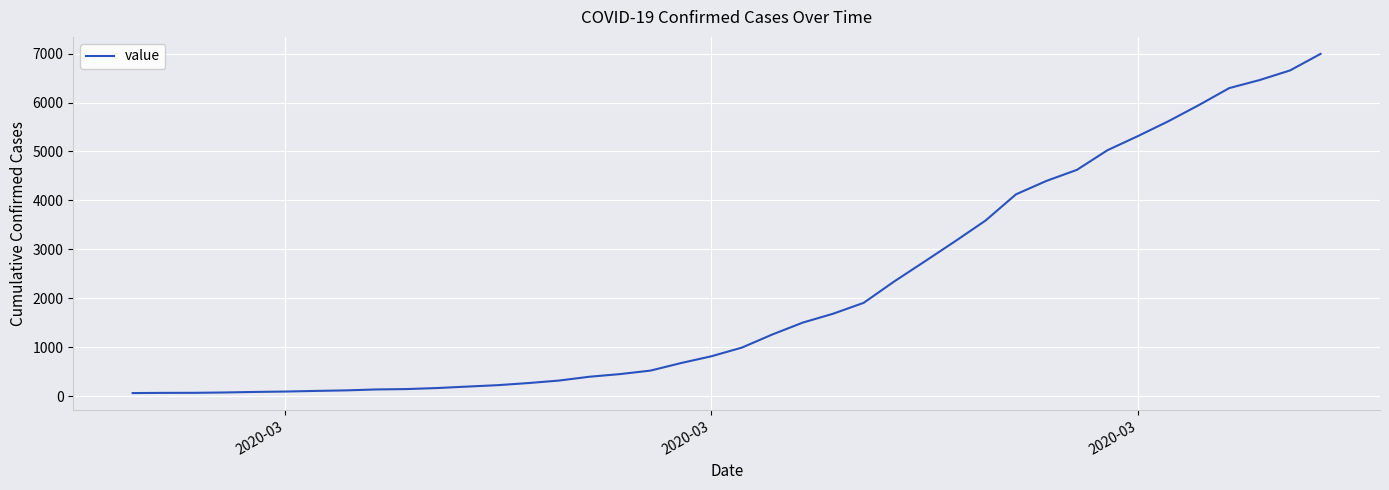

What is the greatest value displayed?

6995